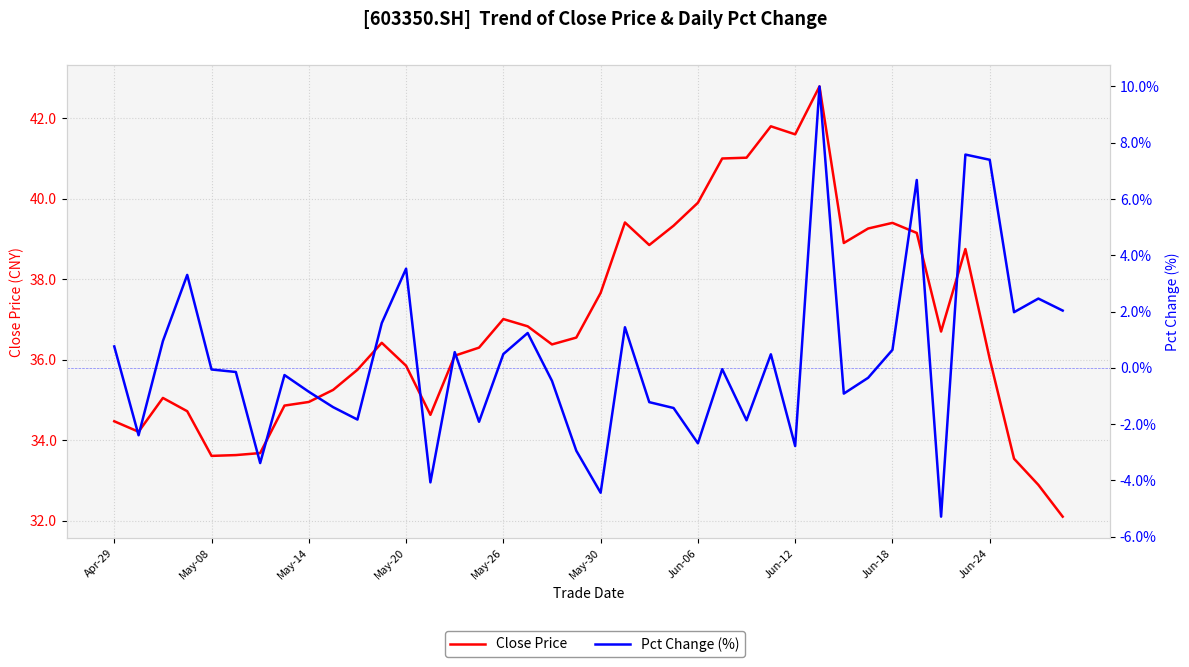

What is the greatest value displayed?

42.8